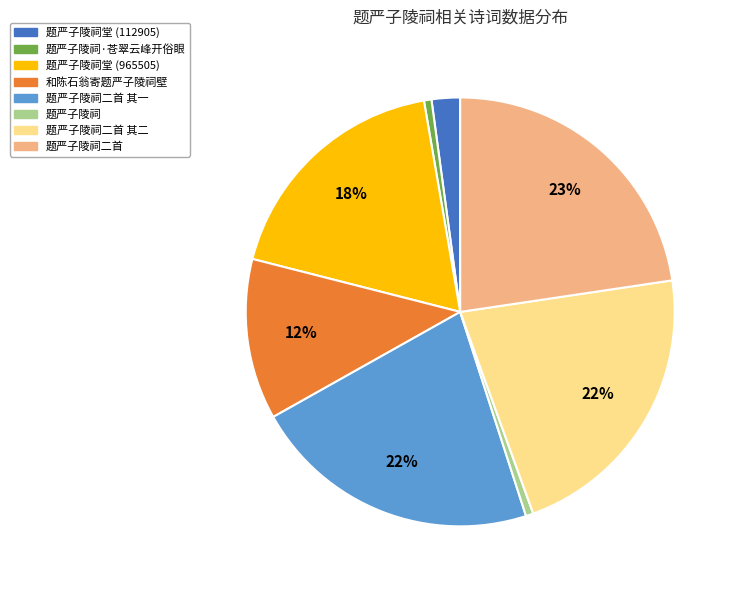

The 题严子陵祠二首 其一 slice represents 22% of the pie. True or false?

True